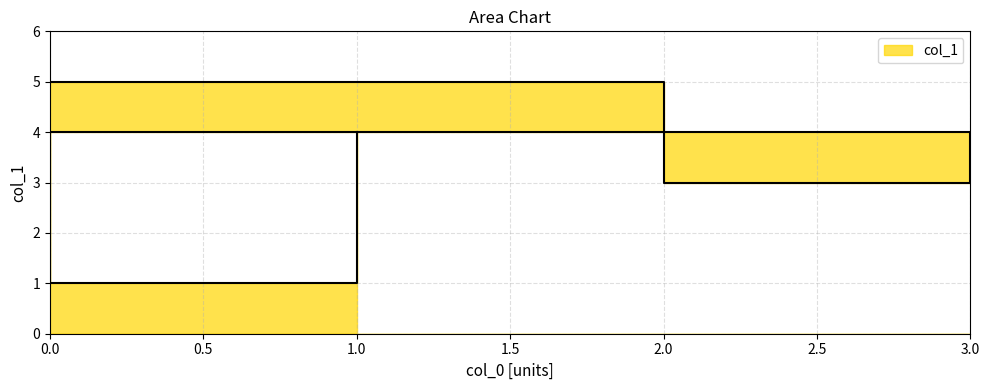

What is the difference between the second highest and second lowest values?

2